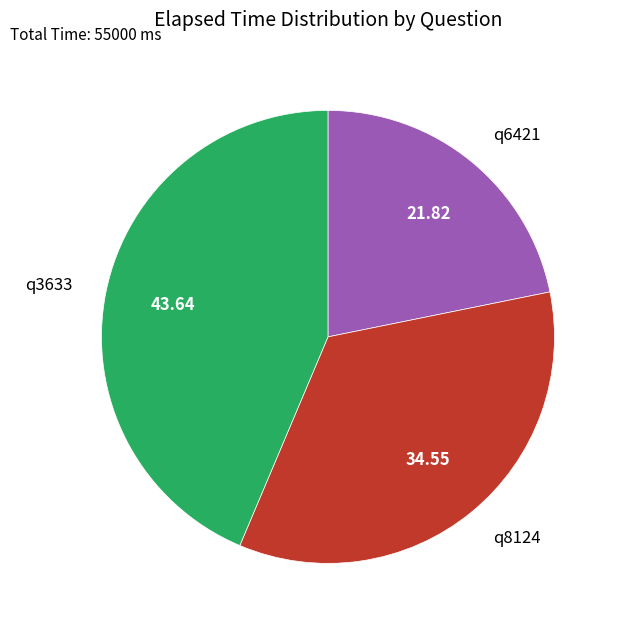

Which has a higher value, q6421 or q8124?

q8124